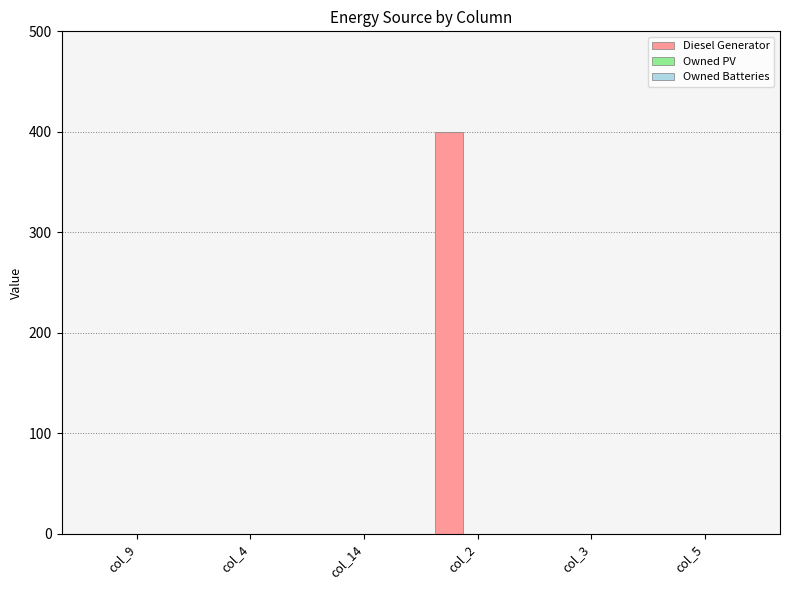

Which label corresponds to the largest value in the chart?

col_2